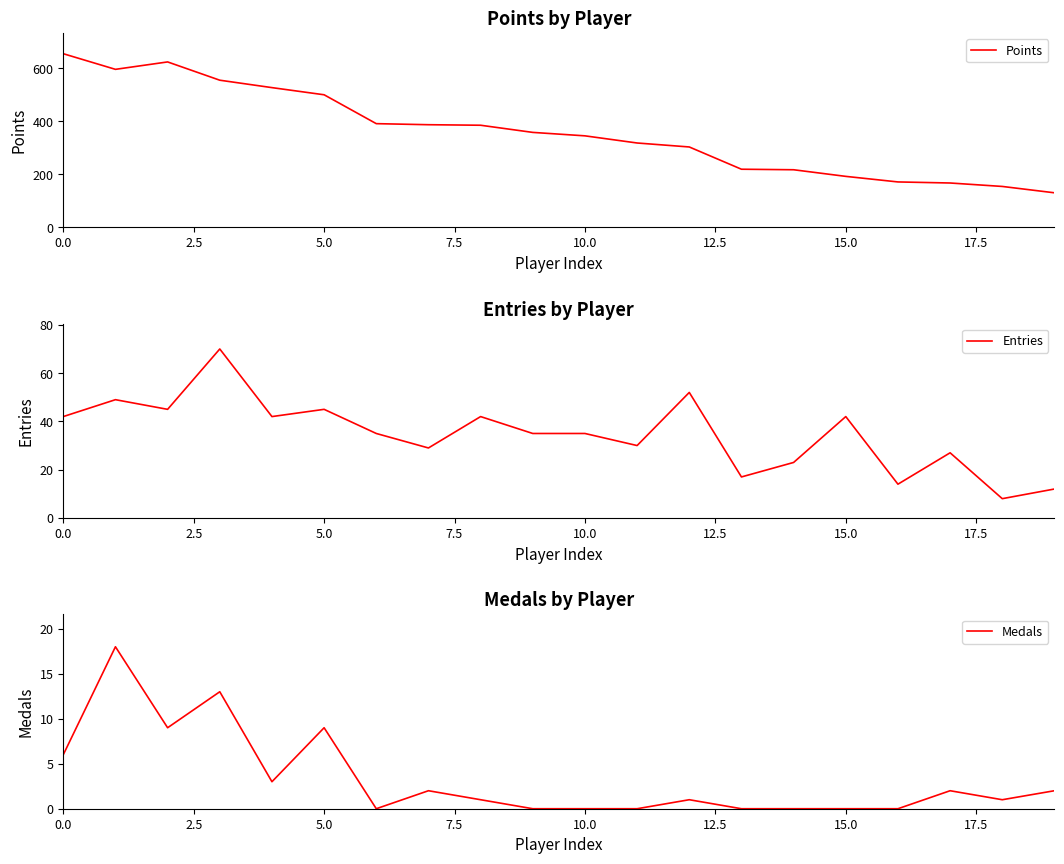

Rank the series by their maximum value, from lowest to highest.

Medals, Entries, Points